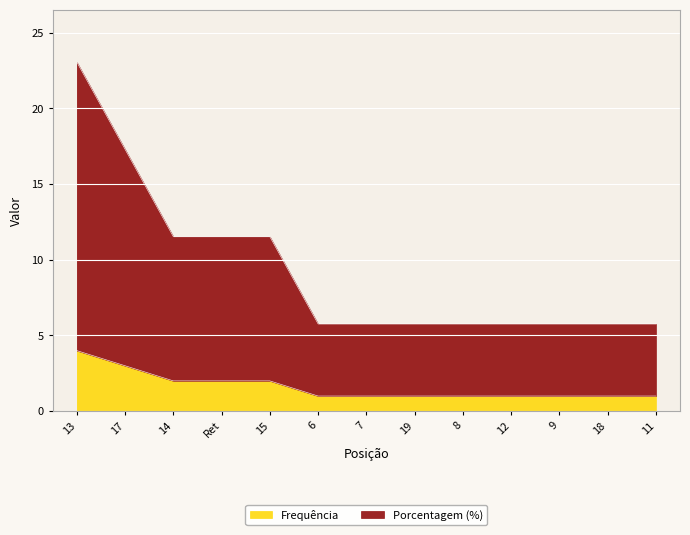

List the labels in order of Porcentagem (%) value, smallest first.

6, 7, 19, 8, 12, 9, 18, 11, 14, Ret, 15, 17, 13